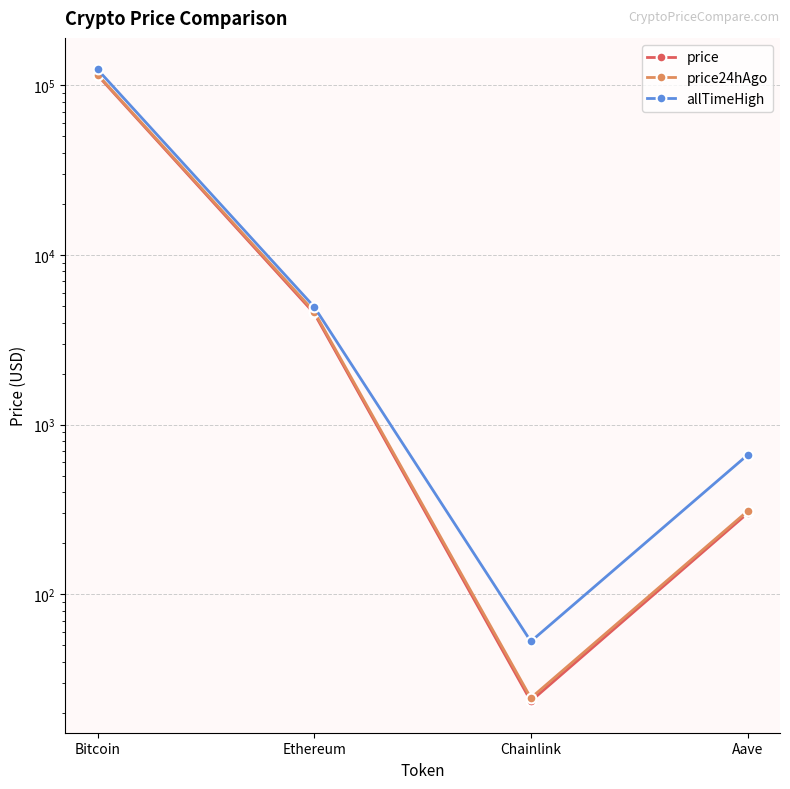

What is the maximum value for price24hAgo?

115836.0